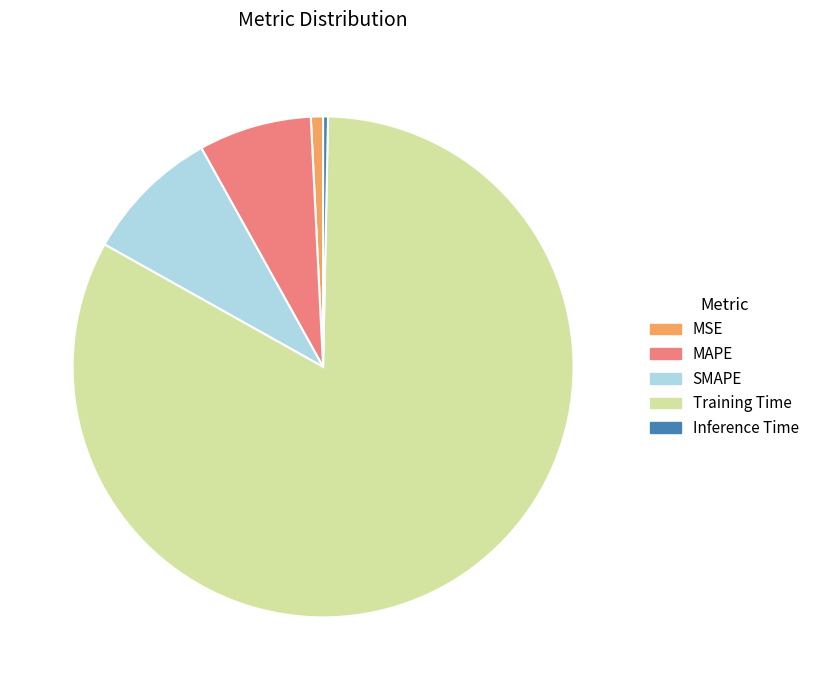

Count the number of slices in the pie.

5